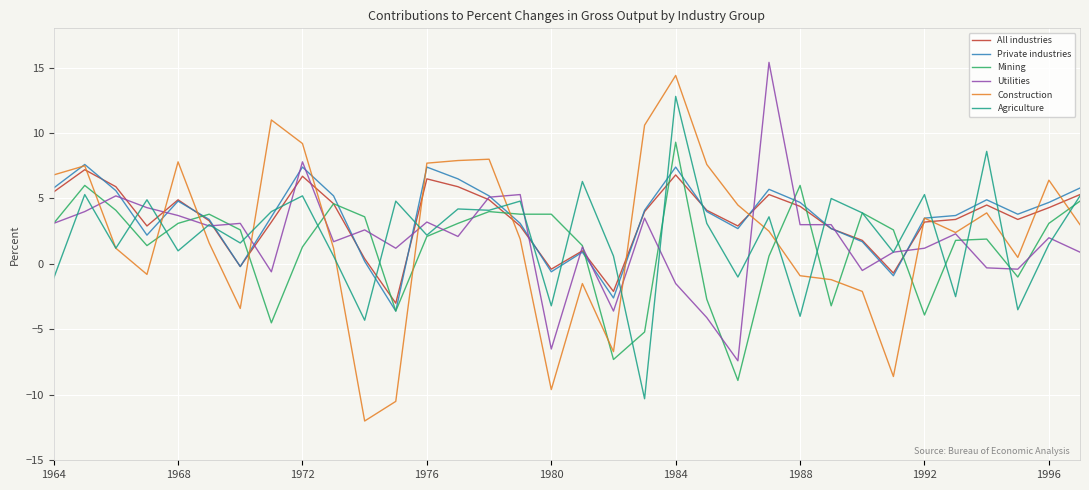

How many negative values does the All industries series have?

5